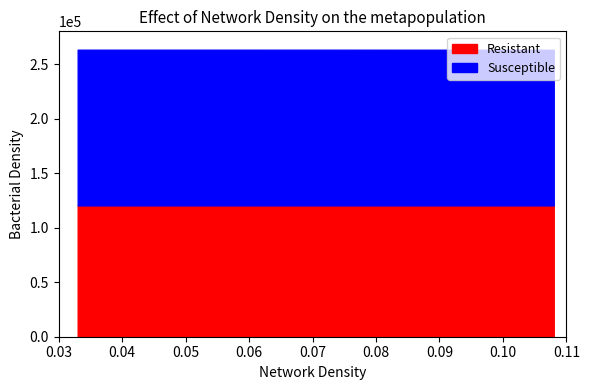

Reading left to right, list all the values displayed in this chart.

Resistant: 03:33=120435	06:23=120434	07:24=120431	07:40=120427	07:46=120425	08:06=120416	08:08=120394
Susceptible: 03:33=142716	06:23=142715	07:24=142712	07:40=142708	07:46=142705	08:06=142695	08:08=142670